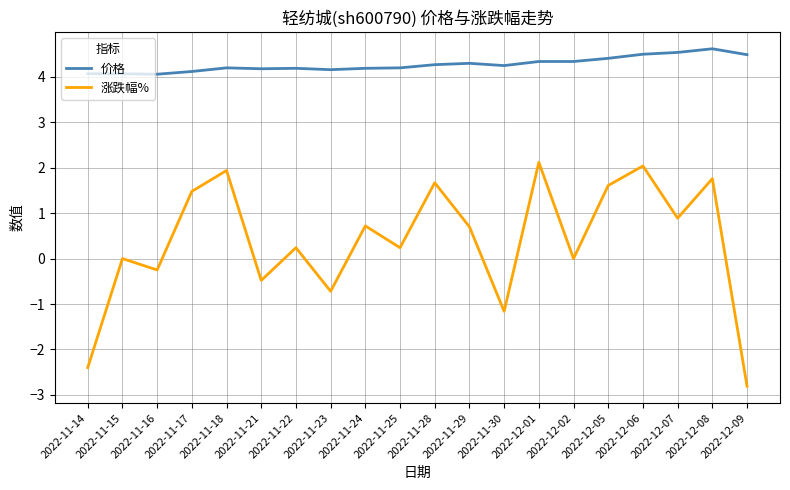

What are all the series names shown in the legend?

价格, 涨跌幅%